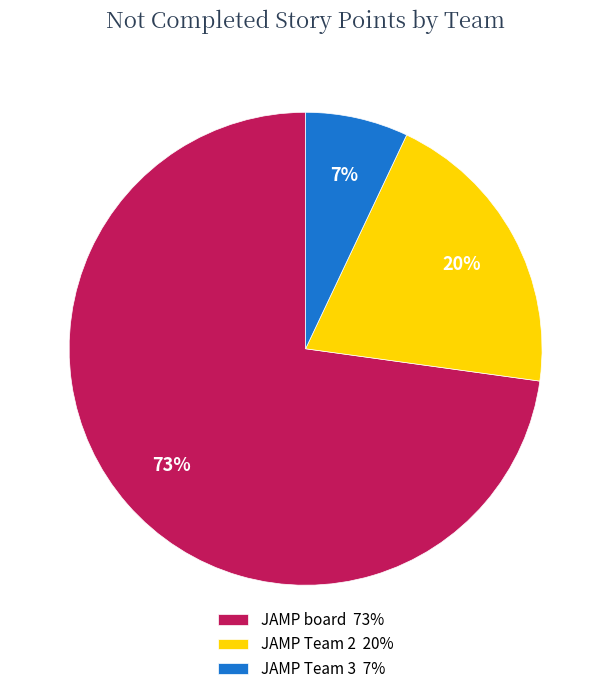

To the nearest percent, what portion does JAMP board represent?

73%